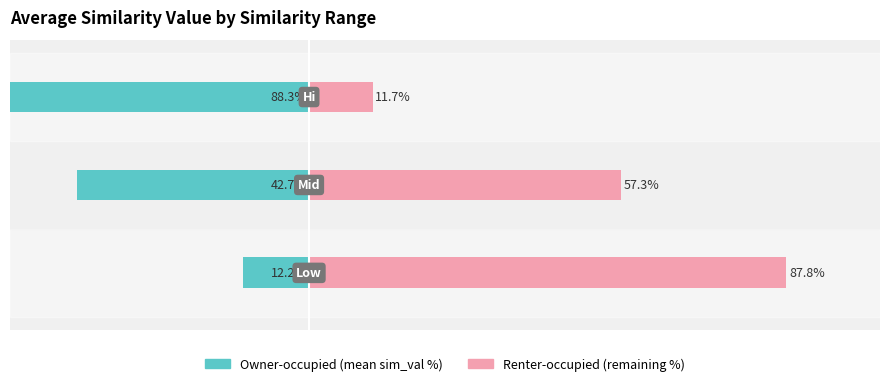

List the series in order of their overall mean, lowest first.

Owner-occupied, Renter-occupied